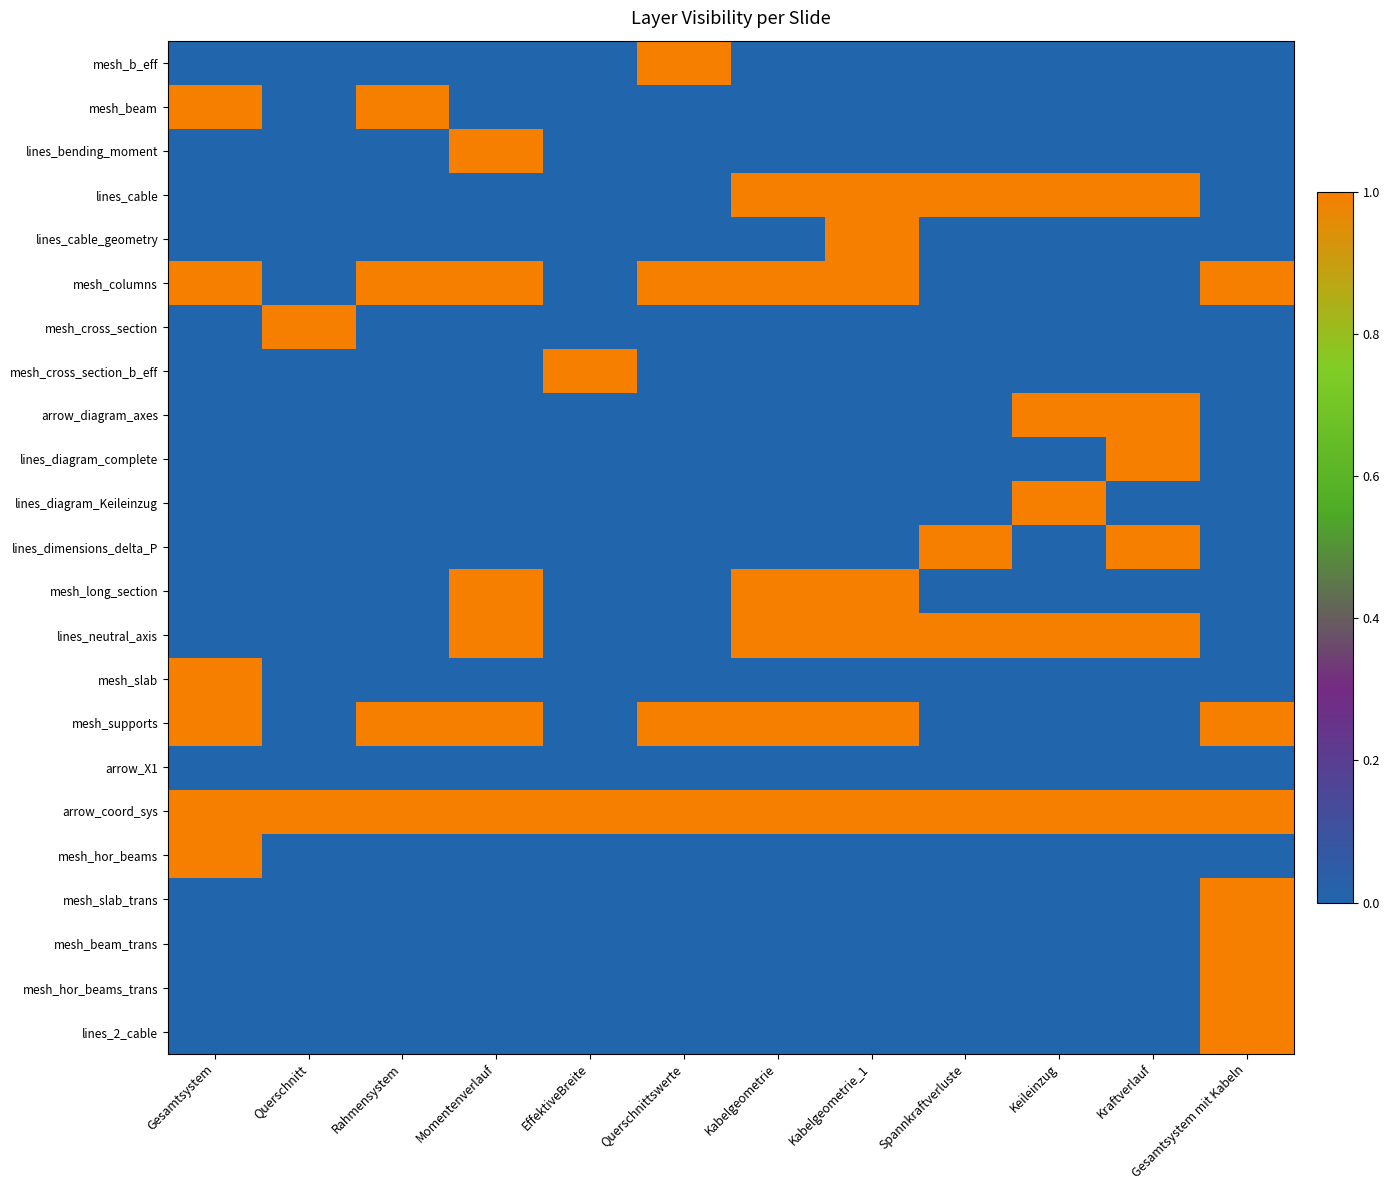

Reading right to left, what are all the values shown in this chart?

mesh_b_eff: Gesamtsystem mit Kabeln=0	Kraftverlauf=0	Keileinzug=0	Spannkraftverluste=0	Kabelgeometrie_1=0	Kabelgeometrie=0	Querschnittswerte=1	EffektiveBreite=0	Momentenverlauf=0	Rahmensystem=0	Querschnitt=0	Gesamtsystem=0
mesh_beam: Gesamtsystem mit Kabeln=0	Kraftverlauf=0	Keileinzug=0	Spannkraftverluste=0	Kabelgeometrie_1=0	Kabelgeometrie=0	Querschnittswerte=0	EffektiveBreite=0	Momentenverlauf=0	Rahmensystem=1	Querschnitt=0	Gesamtsystem=1
lines_bending_moment: Gesamtsystem mit Kabeln=0	Kraftverlauf=0	Keileinzug=0	Spannkraftverluste=0	Kabelgeometrie_1=0	Kabelgeometrie=0	Querschnittswerte=0	EffektiveBreite=0	Momentenverlauf=1	Rahmensystem=0	Querschnitt=0	Gesamtsystem=0
lines_cable: Gesamtsystem mit Kabeln=0	Kraftverlauf=1	Keileinzug=1	Spannkraftverluste=1	Kabelgeometrie_1=1	Kabelgeometrie=1	Querschnittswerte=0	EffektiveBreite=0	Momentenverlauf=0	Rahmensystem=0	Querschnitt=0	Gesamtsystem=0
lines_cable_geometry: Gesamtsystem mit Kabeln=0	Kraftverlauf=0	Keileinzug=0	Spannkraftverluste=0	Kabelgeometrie_1=1	Kabelgeometrie=0	Querschnittswerte=0	EffektiveBreite=0	Momentenverlauf=0	Rahmensystem=0	Querschnitt=0	Gesamtsystem=0
mesh_columns: Gesamtsystem mit Kabeln=1	Kraftverlauf=0	Keileinzug=0	Spannkraftverluste=0	Kabelgeometrie_1=1	Kabelgeometrie=1	Querschnittswerte=1	EffektiveBreite=0	Momentenverlauf=1	Rahmensystem=1	Querschnitt=0	Gesamtsystem=1
mesh_cross_section: Gesamtsystem mit Kabeln=0	Kraftverlauf=0	Keileinzug=0	Spannkraftverluste=0	Kabelgeometrie_1=0	Kabelgeometrie=0	Querschnittswerte=0	EffektiveBreite=0	Momentenverlauf=0	Rahmensystem=0	Querschnitt=1	Gesamtsystem=0
mesh_cross_section_b_eff: Gesamtsystem mit Kabeln=0	Kraftverlauf=0	Keileinzug=0	Spannkraftverluste=0	Kabelgeometrie_1=0	Kabelgeometrie=0	Querschnittswerte=0	EffektiveBreite=1	Momentenverlauf=0	Rahmensystem=0	Querschnitt=0	Gesamtsystem=0
arrow_diagram_axes: Gesamtsystem mit Kabeln=0	Kraftverlauf=1	Keileinzug=1	Spannkraftverluste=0	Kabelgeometrie_1=0	Kabelgeometrie=0	Querschnittswerte=0	EffektiveBreite=0	Momentenverlauf=0	Rahmensystem=0	Querschnitt=0	Gesamtsystem=0
lines_diagram_complete: Gesamtsystem mit Kabeln=0	Kraftverlauf=1	Keileinzug=0	Spannkraftverluste=0	Kabelgeometrie_1=0	Kabelgeometrie=0	Querschnittswerte=0	EffektiveBreite=0	Momentenverlauf=0	Rahmensystem=0	Querschnitt=0	Gesamtsystem=0
lines_diagram_Keileinzug: Gesamtsystem mit Kabeln=0	Kraftverlauf=0	Keileinzug=1	Spannkraftverluste=0	Kabelgeometrie_1=0	Kabelgeometrie=0	Querschnittswerte=0	EffektiveBreite=0	Momentenverlauf=0	Rahmensystem=0	Querschnitt=0	Gesamtsystem=0
lines_dimensions_delta_P: Gesamtsystem mit Kabeln=0	Kraftverlauf=1	Keileinzug=0	Spannkraftverluste=1	Kabelgeometrie_1=0	Kabelgeometrie=0	Querschnittswerte=0	EffektiveBreite=0	Momentenverlauf=0	Rahmensystem=0	Querschnitt=0	Gesamtsystem=0
mesh_long_section: Gesamtsystem mit Kabeln=0	Kraftverlauf=0	Keileinzug=0	Spannkraftverluste=0	Kabelgeometrie_1=1	Kabelgeometrie=1	Querschnittswerte=0	EffektiveBreite=0	Momentenverlauf=1	Rahmensystem=0	Querschnitt=0	Gesamtsystem=0
lines_neutral_axis: Gesamtsystem mit Kabeln=0	Kraftverlauf=1	Keileinzug=1	Spannkraftverluste=1	Kabelgeometrie_1=1	Kabelgeometrie=1	Querschnittswerte=0	EffektiveBreite=0	Momentenverlauf=1	Rahmensystem=0	Querschnitt=0	Gesamtsystem=0
mesh_slab: Gesamtsystem mit Kabeln=0	Kraftverlauf=0	Keileinzug=0	Spannkraftverluste=0	Kabelgeometrie_1=0	Kabelgeometrie=0	Querschnittswerte=0	EffektiveBreite=0	Momentenverlauf=0	Rahmensystem=0	Querschnitt=0	Gesamtsystem=1
mesh_supports: Gesamtsystem mit Kabeln=1	Kraftverlauf=0	Keileinzug=0	Spannkraftverluste=0	Kabelgeometrie_1=1	Kabelgeometrie=1	Querschnittswerte=1	EffektiveBreite=0	Momentenverlauf=1	Rahmensystem=1	Querschnitt=0	Gesamtsystem=1
arrow_X1: Gesamtsystem mit Kabeln=0	Kraftverlauf=0	Keileinzug=0	Spannkraftverluste=0	Kabelgeometrie_1=0	Kabelgeometrie=0	Querschnittswerte=0	EffektiveBreite=0	Momentenverlauf=0	Rahmensystem=0	Querschnitt=0	Gesamtsystem=0
arrow_coord_sys: Gesamtsystem mit Kabeln=1	Kraftverlauf=1	Keileinzug=1	Spannkraftverluste=1	Kabelgeometrie_1=1	Kabelgeometrie=1	Querschnittswerte=1	EffektiveBreite=1	Momentenverlauf=1	Rahmensystem=1	Querschnitt=1	Gesamtsystem=1
mesh_hor_beams: Gesamtsystem mit Kabeln=0	Kraftverlauf=0	Keileinzug=0	Spannkraftverluste=0	Kabelgeometrie_1=0	Kabelgeometrie=0	Querschnittswerte=0	EffektiveBreite=0	Momentenverlauf=0	Rahmensystem=0	Querschnitt=0	Gesamtsystem=1
mesh_slab_trans: Gesamtsystem mit Kabeln=1	Kraftverlauf=0	Keileinzug=0	Spannkraftverluste=0	Kabelgeometrie_1=0	Kabelgeometrie=0	Querschnittswerte=0	EffektiveBreite=0	Momentenverlauf=0	Rahmensystem=0	Querschnitt=0	Gesamtsystem=0
mesh_beam_trans: Gesamtsystem mit Kabeln=1	Kraftverlauf=0	Keileinzug=0	Spannkraftverluste=0	Kabelgeometrie_1=0	Kabelgeometrie=0	Querschnittswerte=0	EffektiveBreite=0	Momentenverlauf=0	Rahmensystem=0	Querschnitt=0	Gesamtsystem=0
mesh_hor_beams_trans: Gesamtsystem mit Kabeln=1	Kraftverlauf=0	Keileinzug=0	Spannkraftverluste=0	Kabelgeometrie_1=0	Kabelgeometrie=0	Querschnittswerte=0	EffektiveBreite=0	Momentenverlauf=0	Rahmensystem=0	Querschnitt=0	Gesamtsystem=0
lines_2_cable: Gesamtsystem mit Kabeln=1	Kraftverlauf=0	Keileinzug=0	Spannkraftverluste=0	Kabelgeometrie_1=0	Kabelgeometrie=0	Querschnittswerte=0	EffektiveBreite=0	Momentenverlauf=0	Rahmensystem=0	Querschnitt=0	Gesamtsystem=0